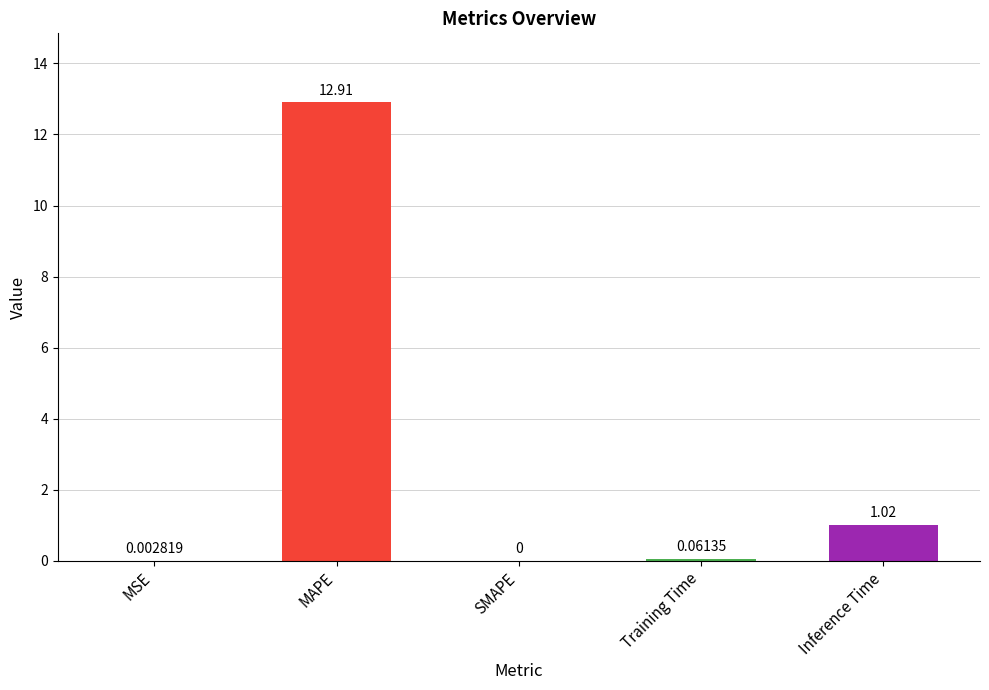

Count the number of categories in the chart.

5